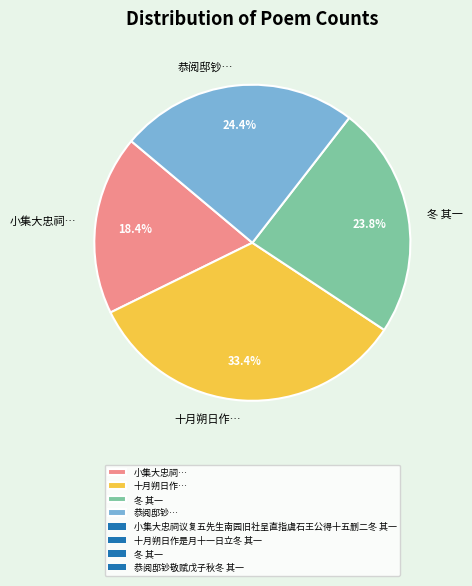

Is there a majority slice in this chart?

No